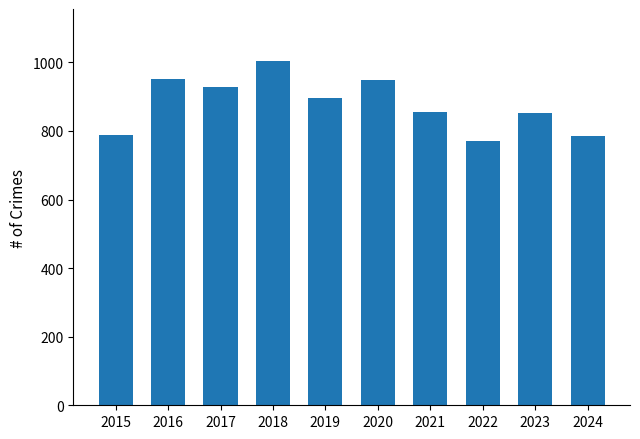

What is the maximum value shown in the chart?

1005